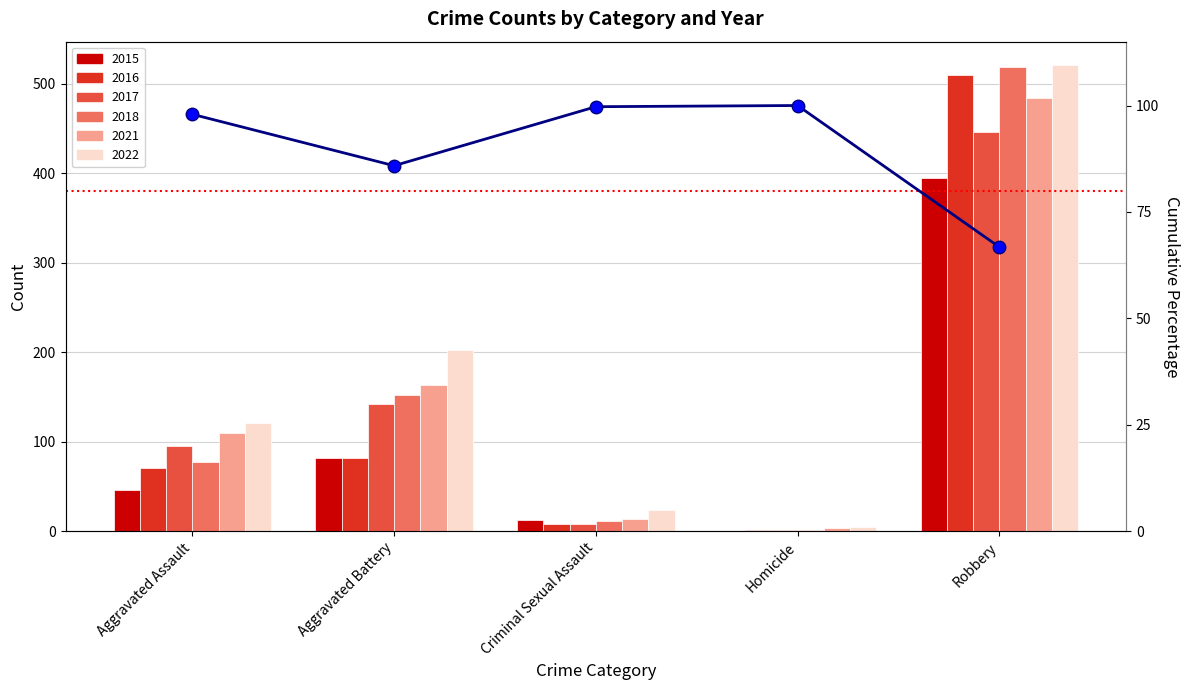

How many values are below 97?

2